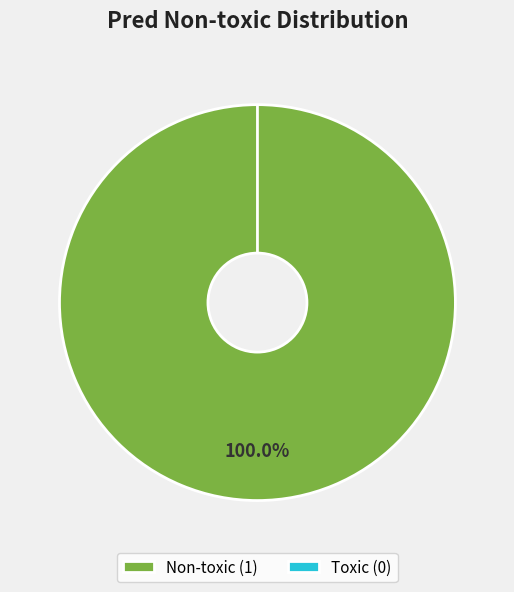

Does Non-toxic account for over 50% of the chart?

Yes